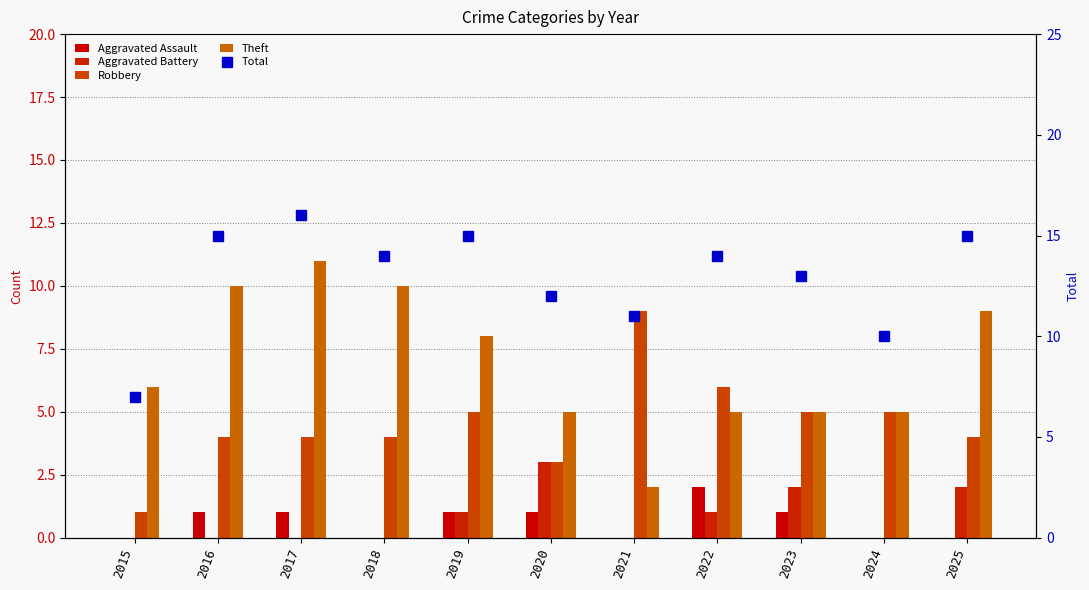

Rank the categories by Theft value from highest to lowest.

2017, 2016, 2018, 2025, 2019, 2015, 2020, 2022, 2023, 2024, 2021